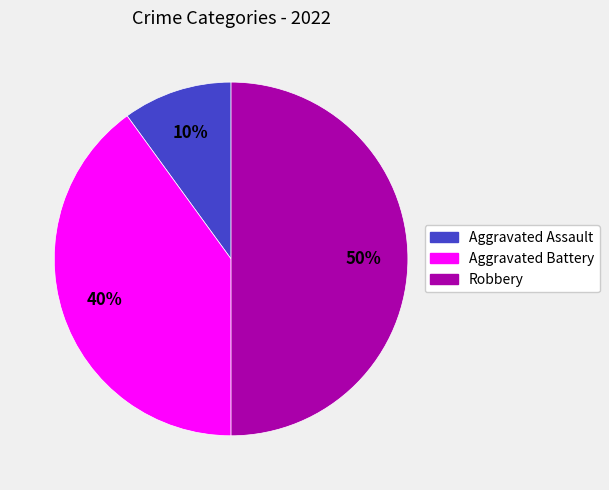

How many slices are in this pie chart?

3